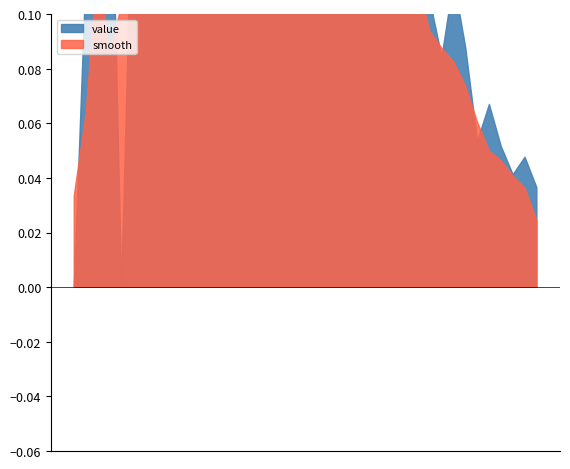

What is the difference between the maximum and second lowest values?

2041